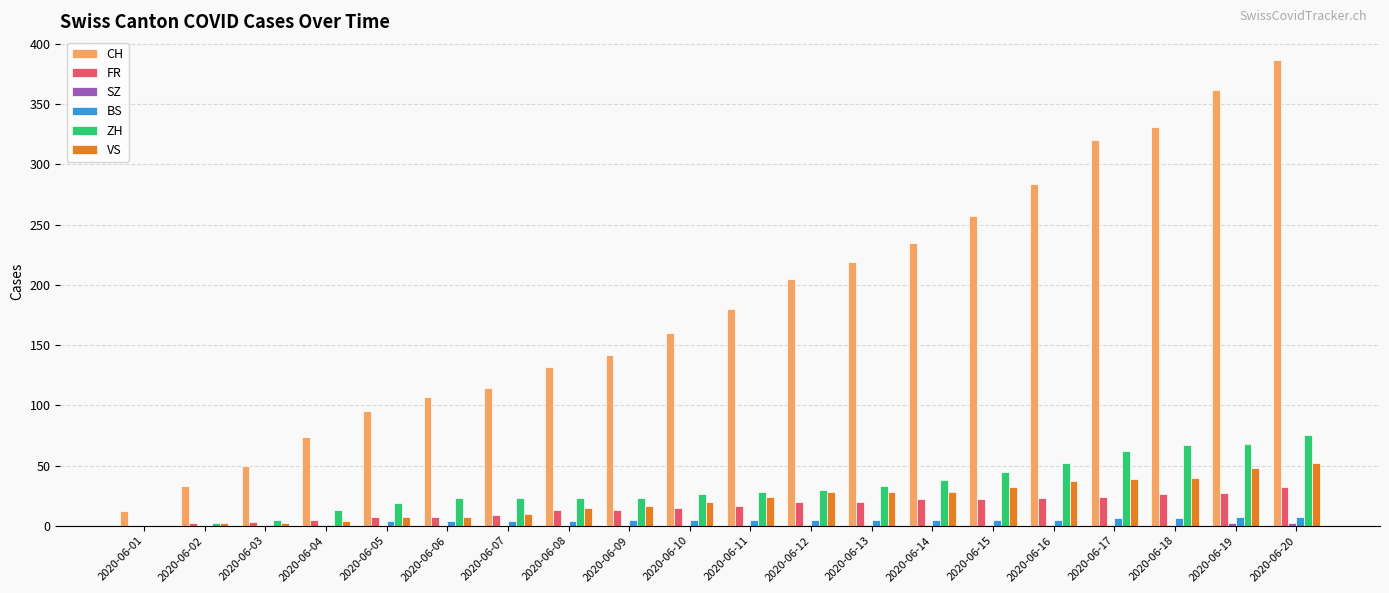

Between 2020-06-08 and 2020-06-18, which series saw the biggest shift?

CH